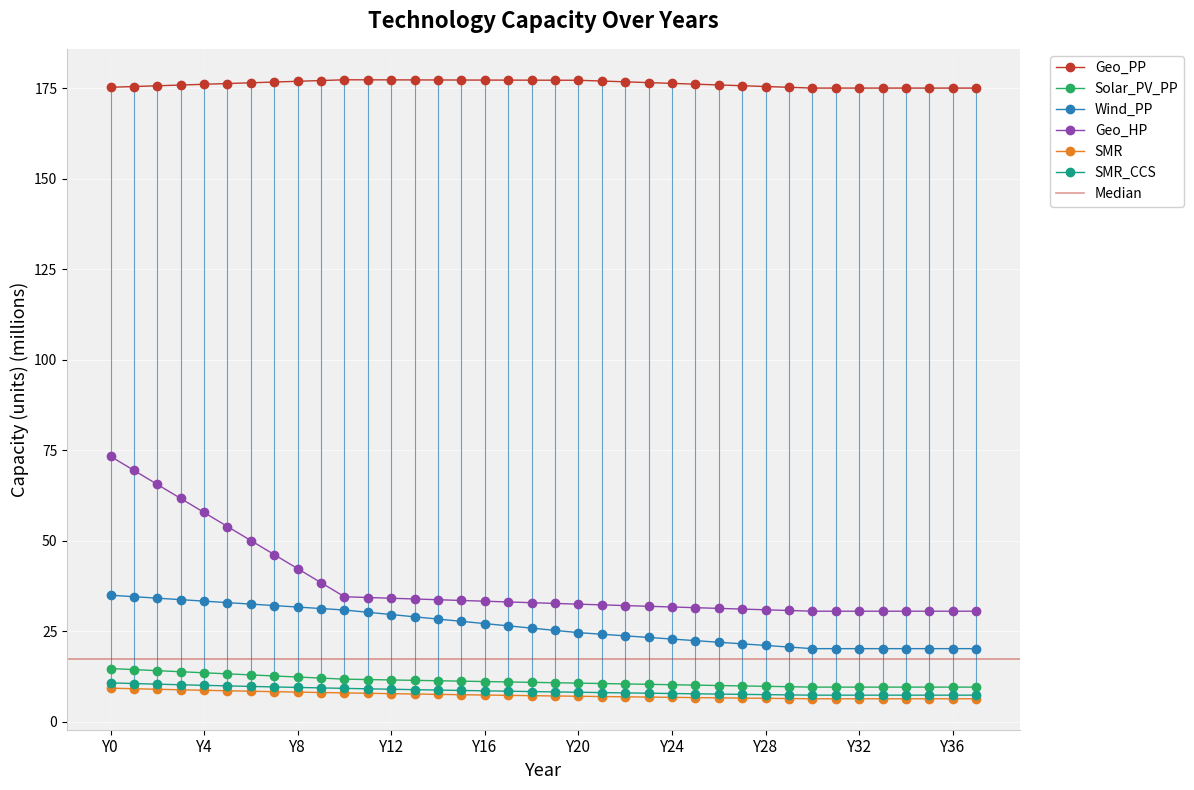

What is the value of the Solar_PV_PP point at the 9th from the left?

12.3